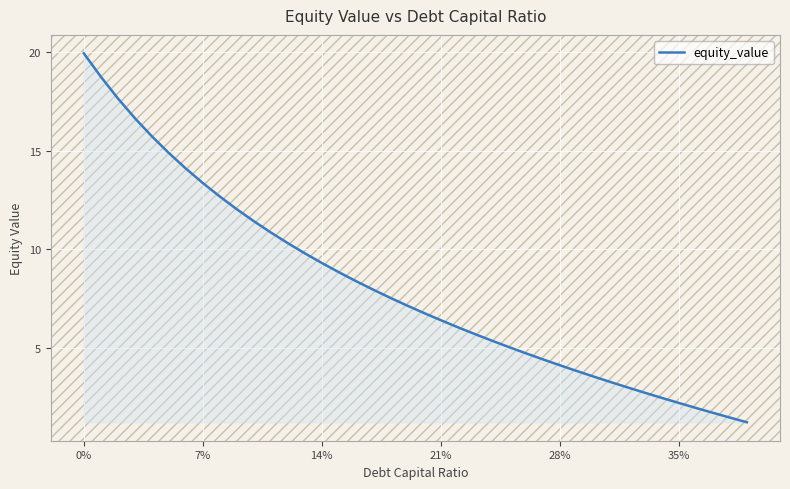

What is the minimum value shown in the chart?

1.2